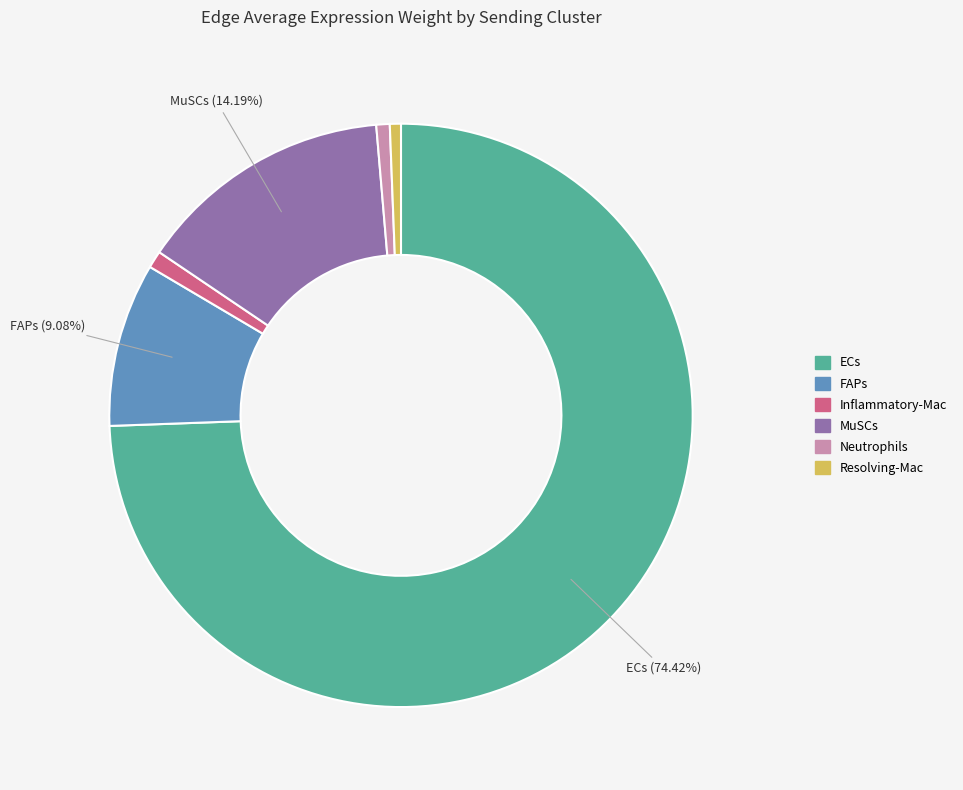

What is the majority slice?

ECs